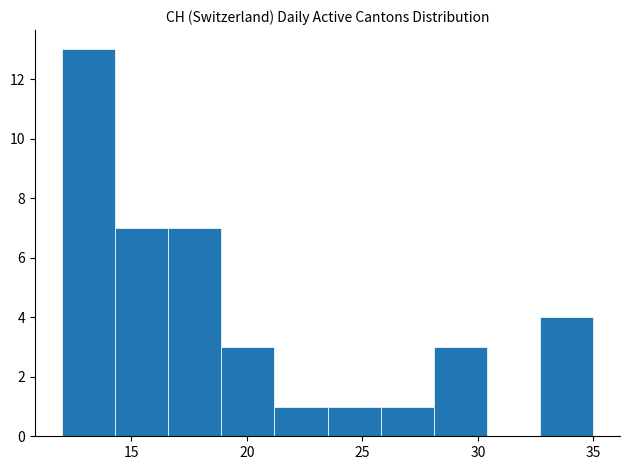

What is the height of the bar covering 12.0 to 14.3 on the x-axis? Neither the bar edges nor the heights are printed on the chart, so give them approximately, as read against the axes.

13